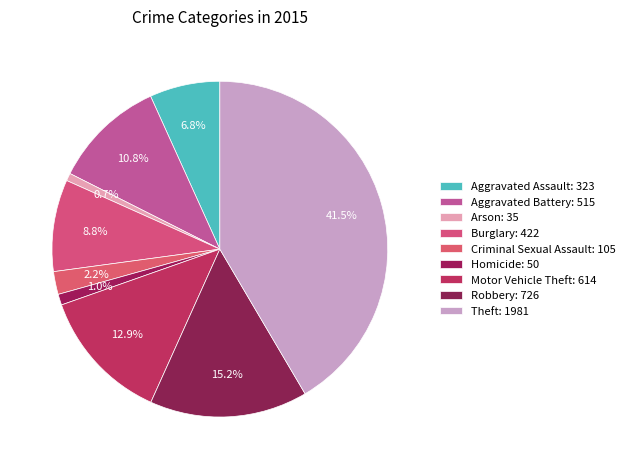

Rank the categories by value from lowest to highest.

Arson, Homicide, Criminal Sexual Assault, Aggravated Assault, Burglary, Aggravated Battery, Motor Vehicle Theft, Robbery, Theft